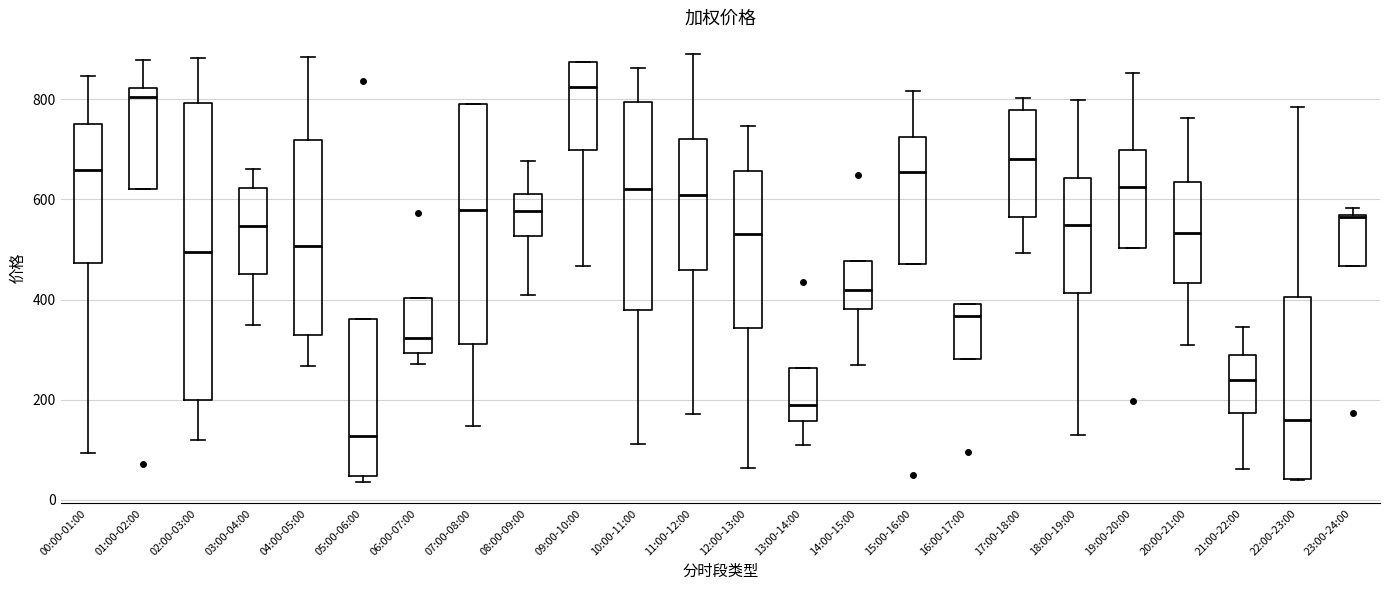

Where is the upper edge of the box for 19:00-20:00 on the y-axis? The values are not printed on the chart, so give them approximately, as read against the axis.

700